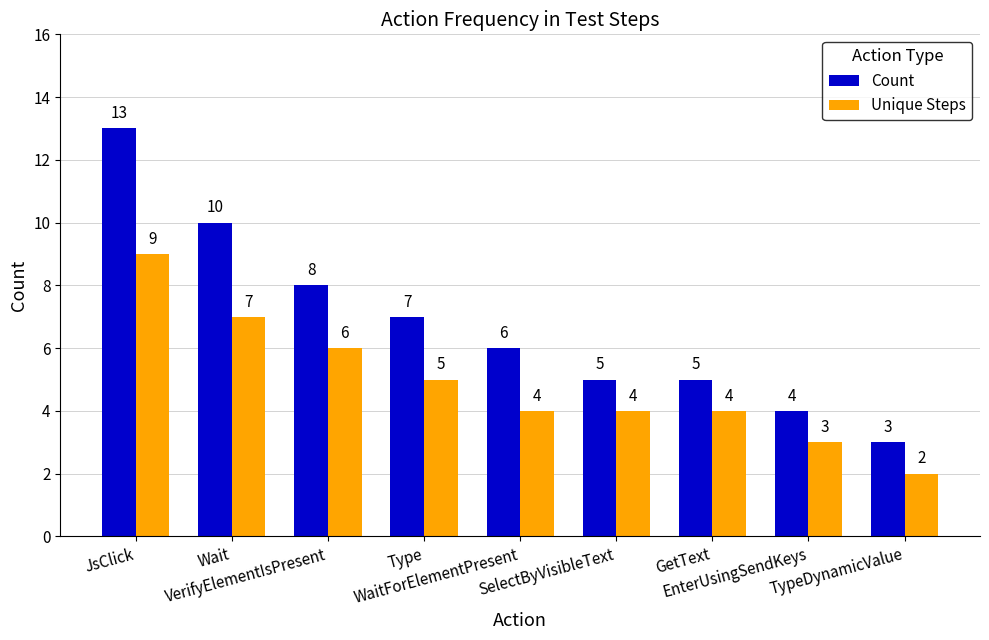

What is the average value of the Count series?

7